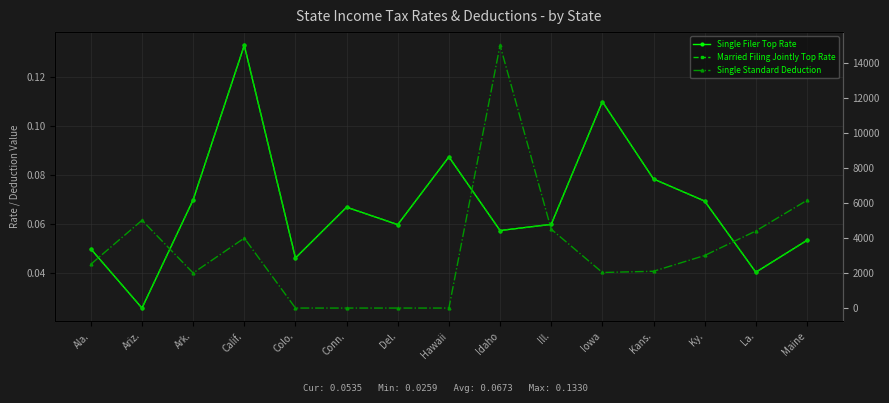

True or false: Single Filer Top Rate and Married Filing Jointly Top Rate cross at least once.

False